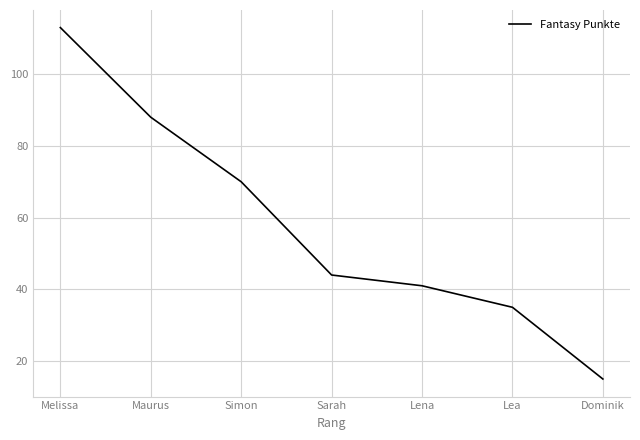

What is the difference between the values at Lena and Dominik?

26